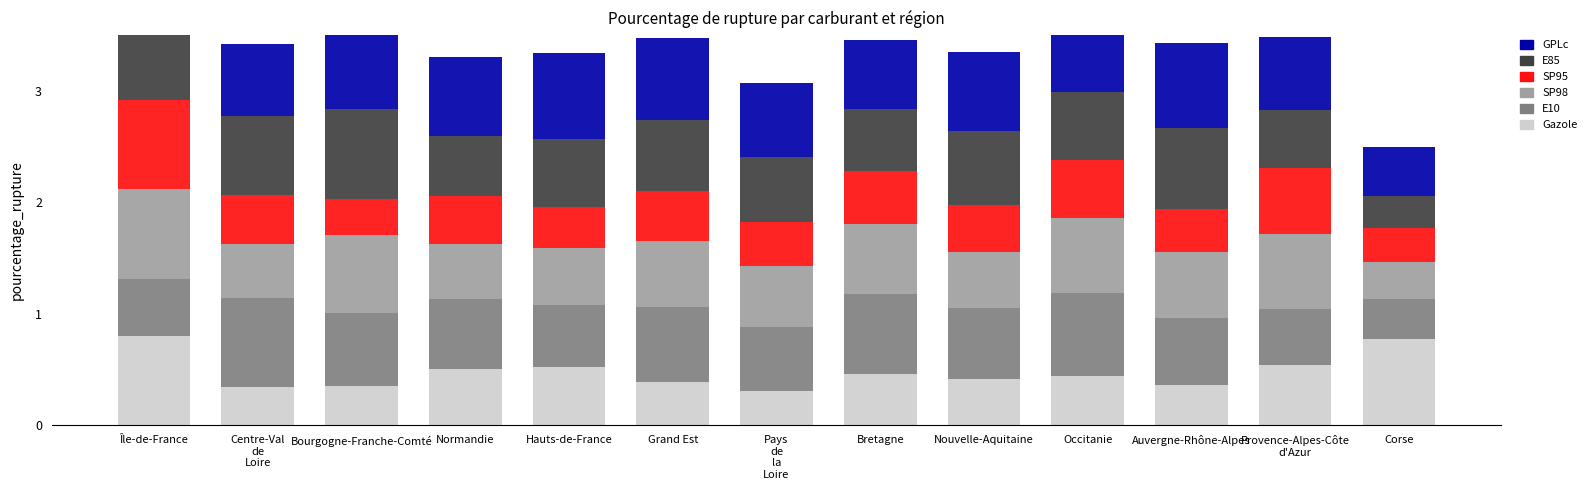

What is the approximate value of SP98 at Hauts-de-France?

0.5